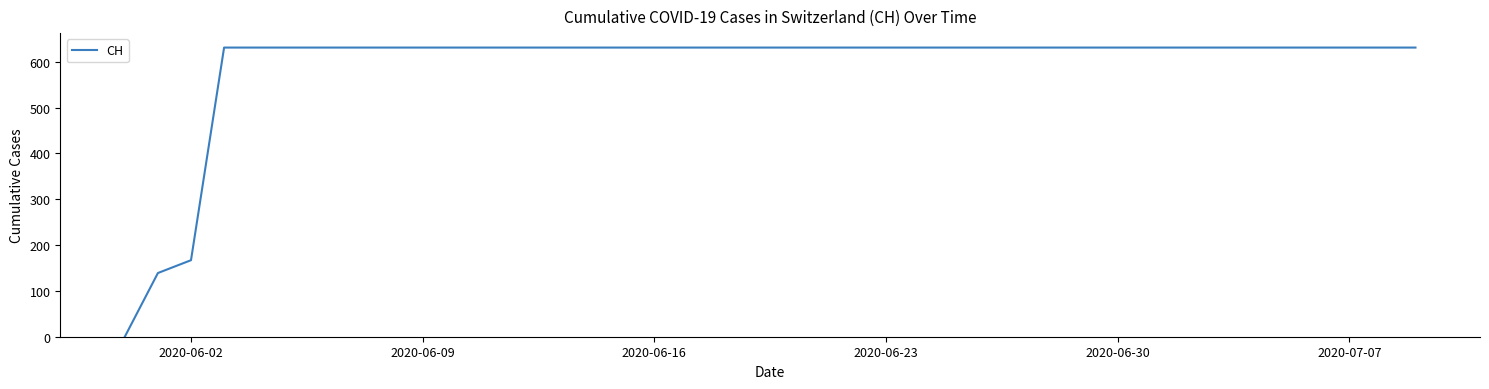

What is the maximum value shown in the chart?

631